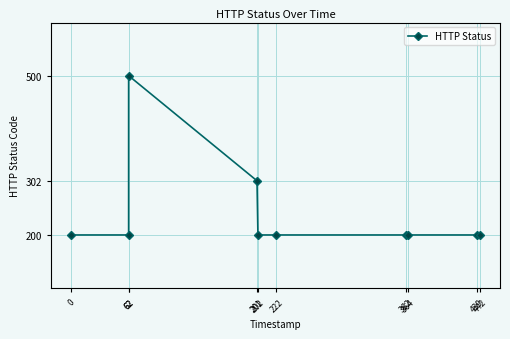

Reading right to left, transcribe all the data shown in this chart.

442=200	439=200	364=200	362=200	222=200	202=200	201=302	62=500	62=200	0=200